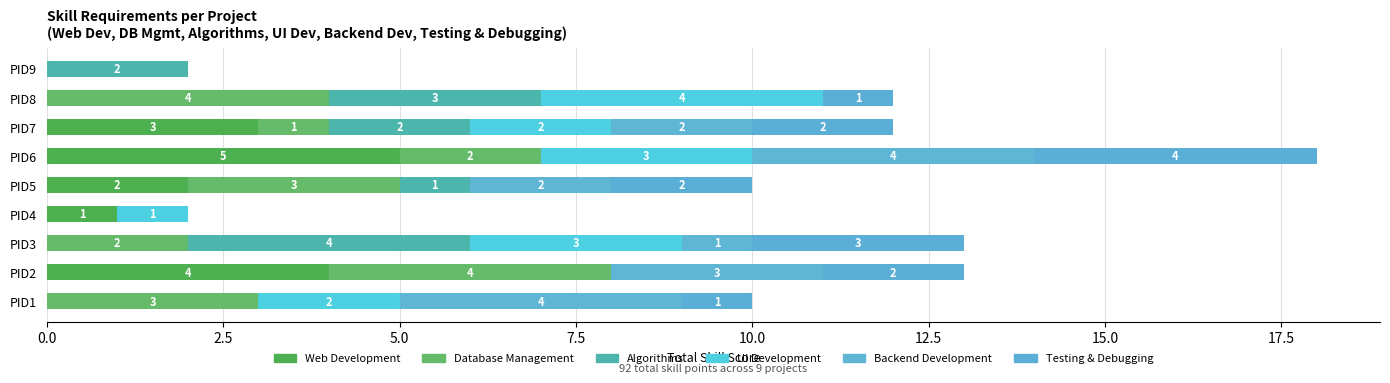

How many categories are shown in the chart?

9